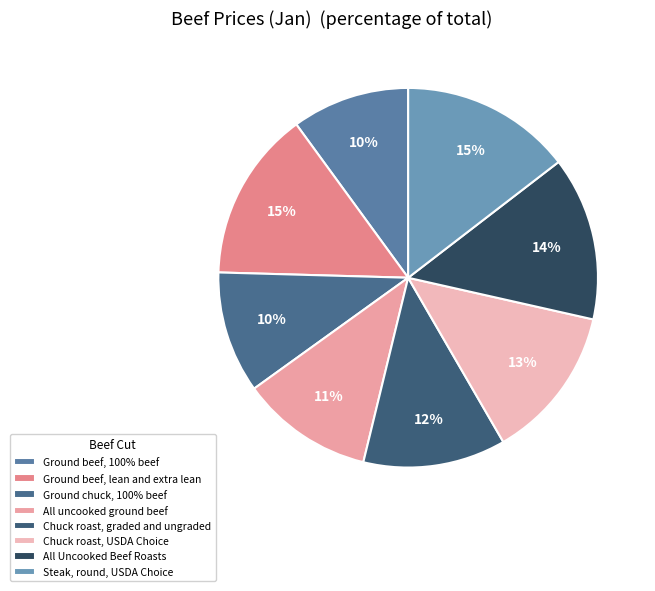

Is Ground chuck, 100% beef the majority of the pie?

No